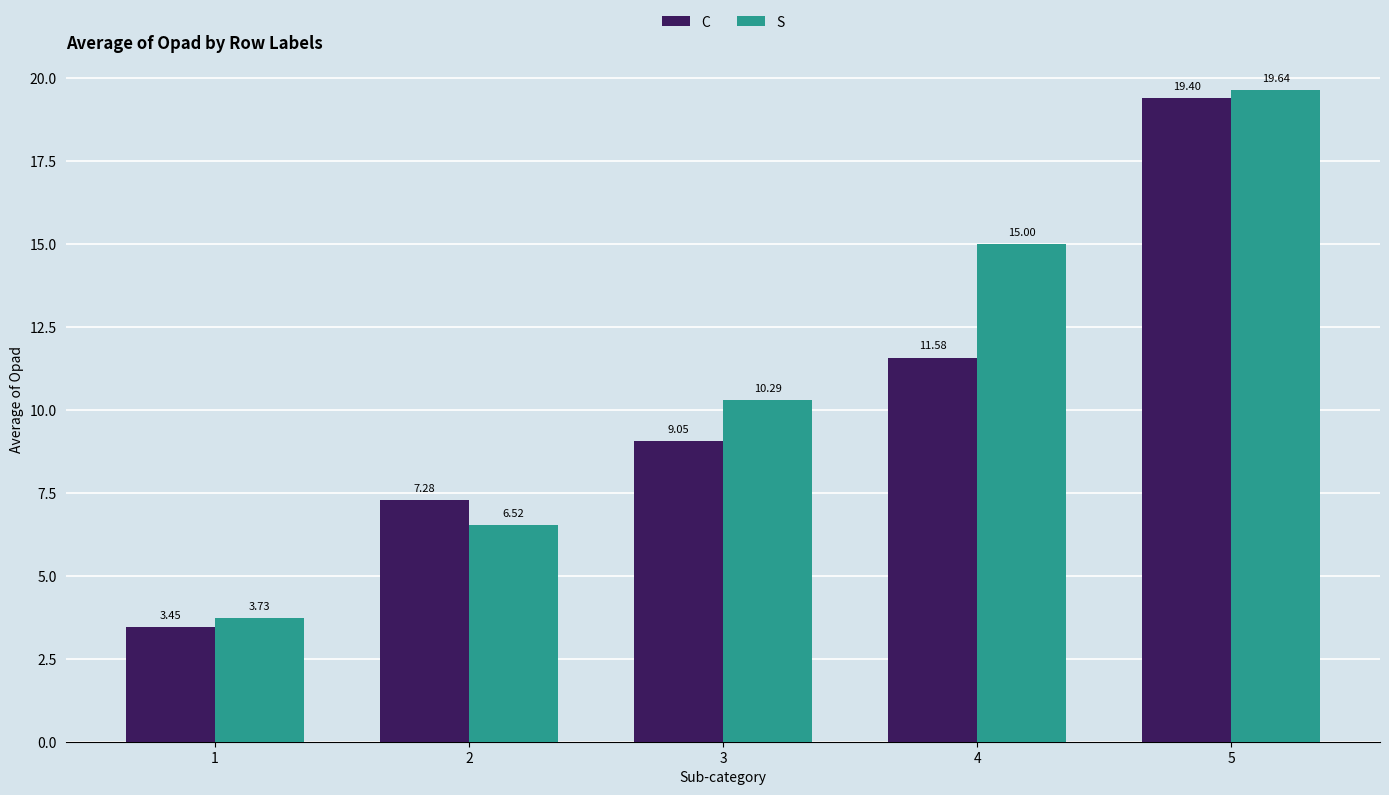

List the series in order of their peak value, lowest first.

C, S